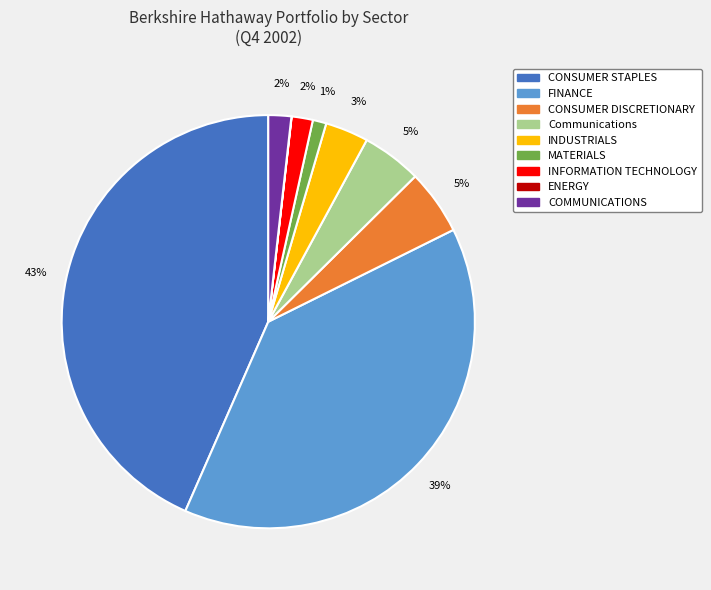

To the nearest percent, what is the difference between the largest and smallest slice percentages?

43%